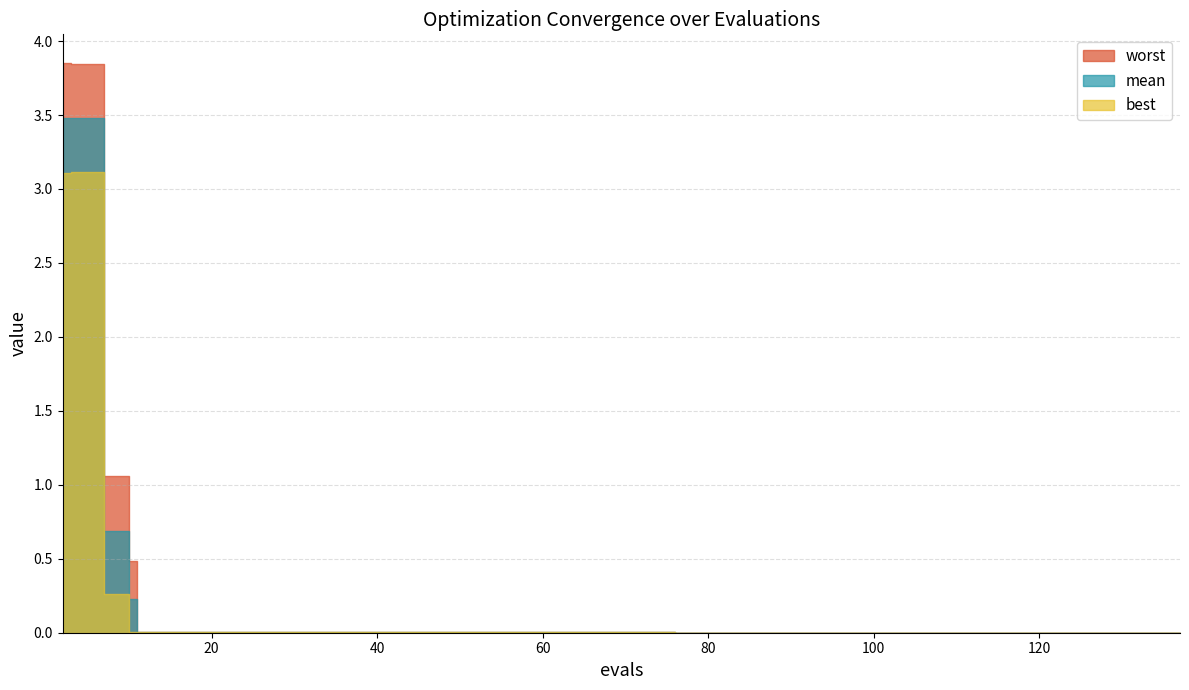

What are all the series names shown in the legend?

mean, best, worst